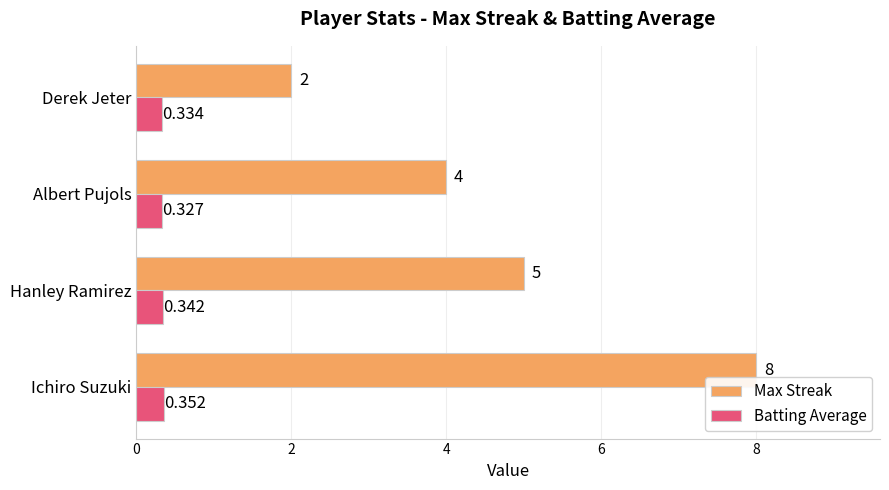

How many data points does each series have?

4